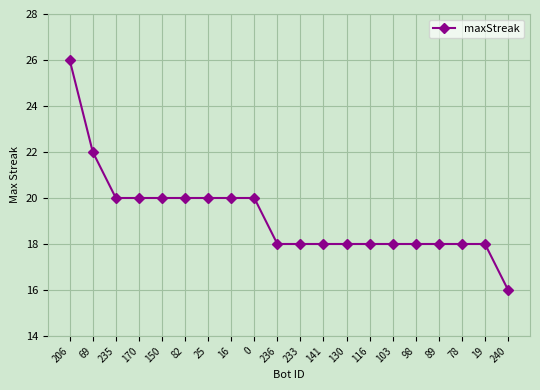

What is the difference between the values at 69 and 235?

2